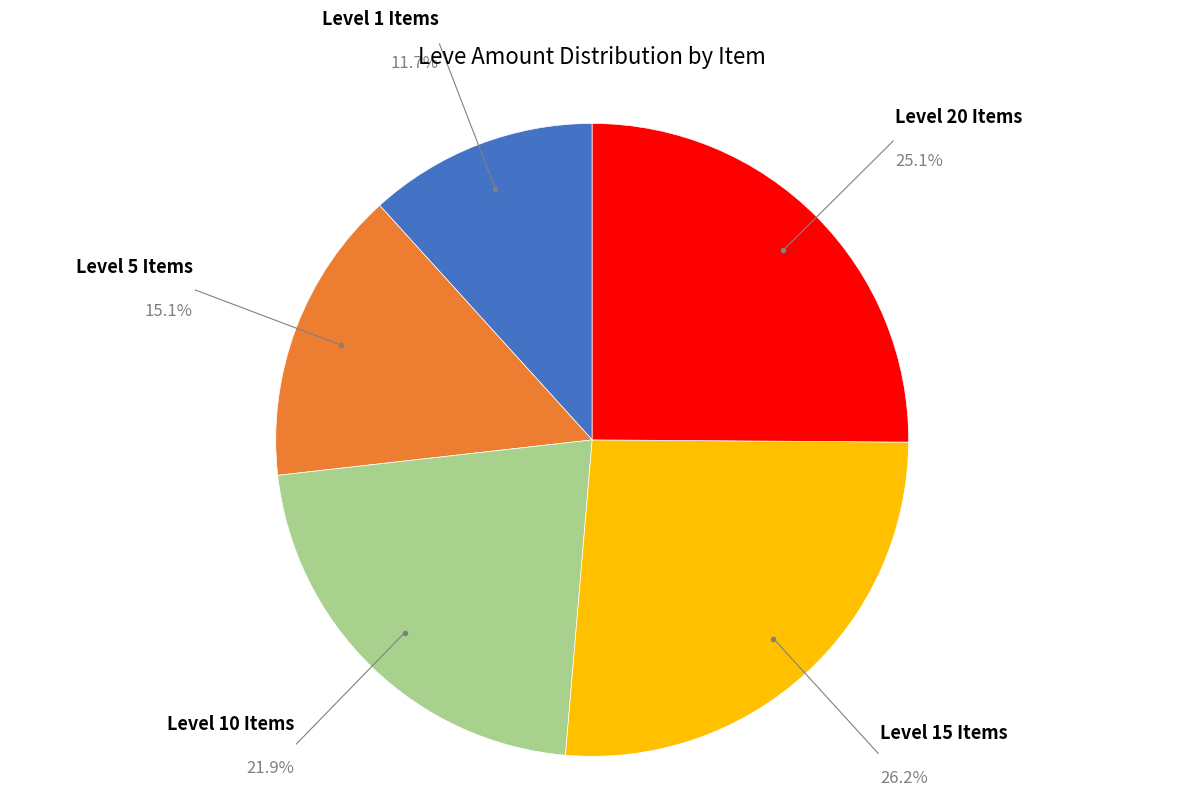

Is there any slice that represents more than half of the pie?

No